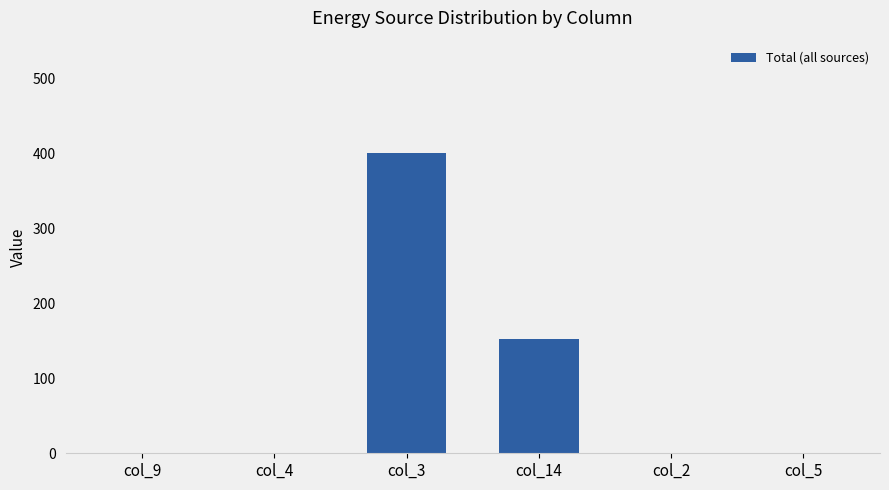

Reading left to right, extract all data points from this chart.

col_9=0	col_4=0	col_3=400	col_14=152	col_2=0	col_5=0